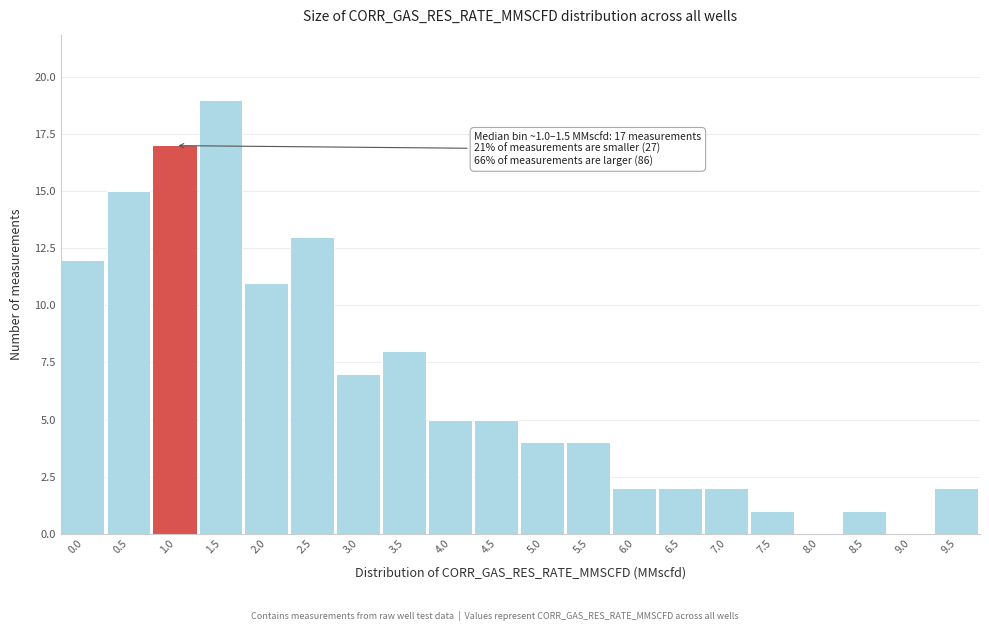

Reading left to right, list all the values displayed in this chart.

0.0=12	0.5=15	1.0=17	1.5=19	2.0=11	2.5=13	3.0=7	3.5=8	4.0=5	4.5=5	5.0=4	5.5=4	6.0=2	6.5=2	7.0=2	7.5=1	8.0=0	8.5=1	9.0=0	9.5=2